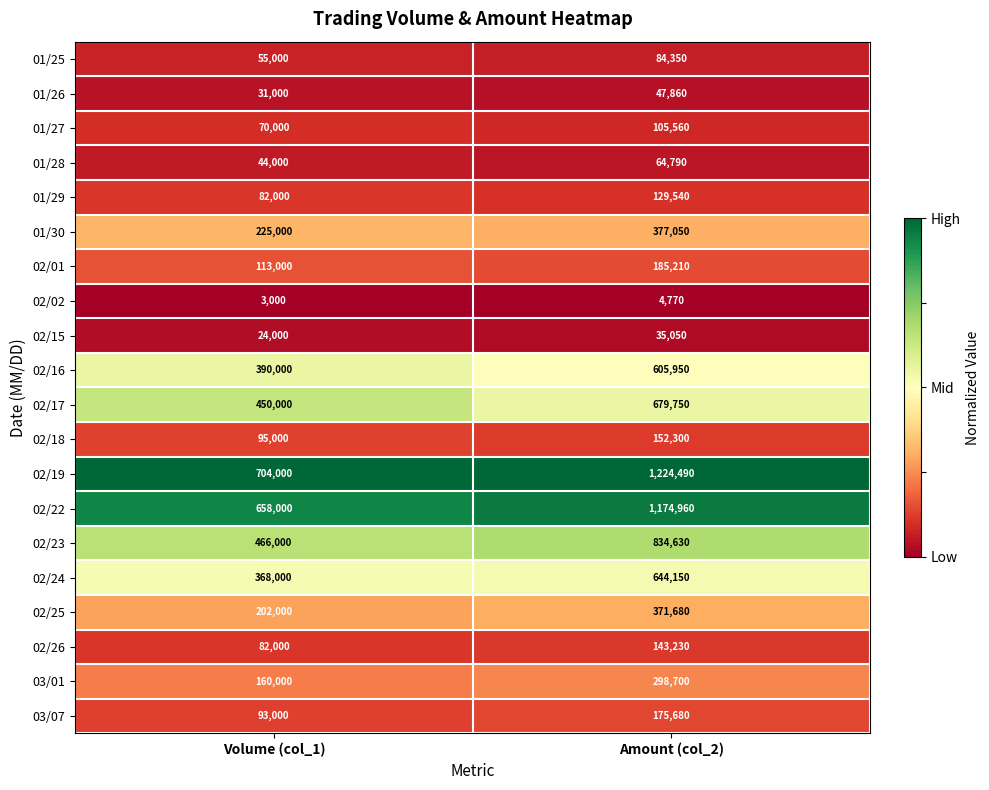

Where is 02/02 nearest to the value 3885?

Volume (col_1)